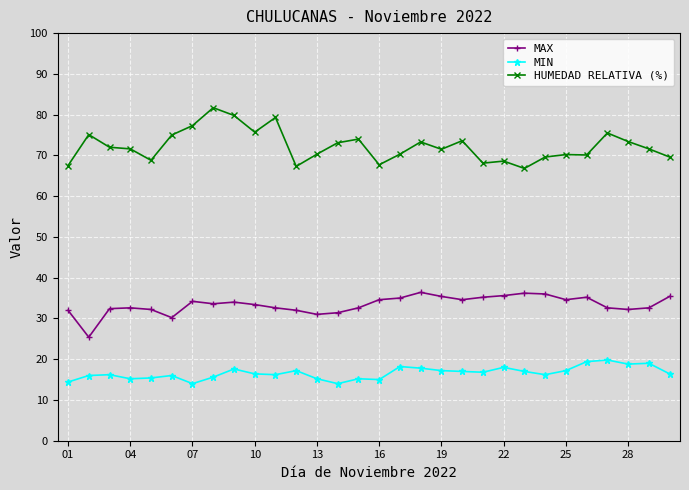

How many distinct data groups are displayed?

3